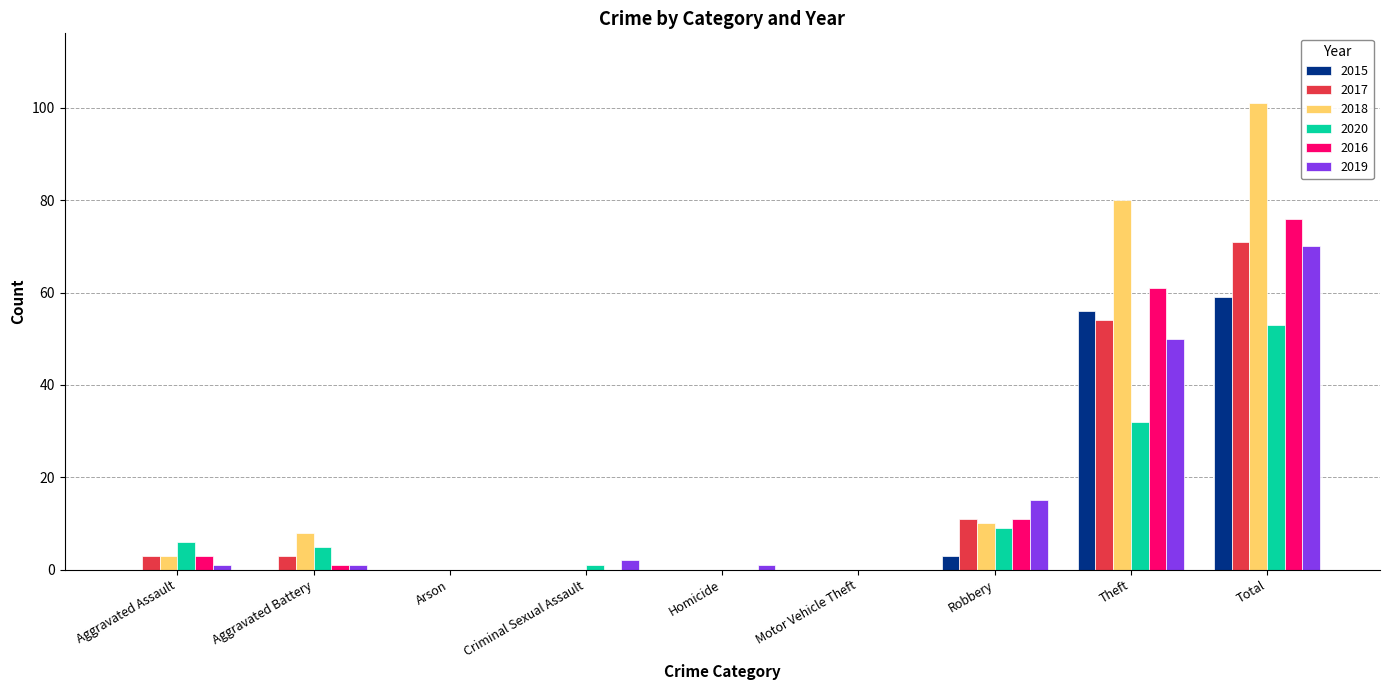

Reading left to right, transcribe all the data shown in this chart.

2015: 0	0	0	0	0	0	3	56	59
2017: 3	3	0	0	0	0	11	54	71
2018: 3	8	0	0	0	0	10	80	101
2020: 6	5	0	1	0	0	9	32	53
2016: 3	1	0	0	0	0	11	61	76
2019: 1	1	0	2	1	0	15	50	70